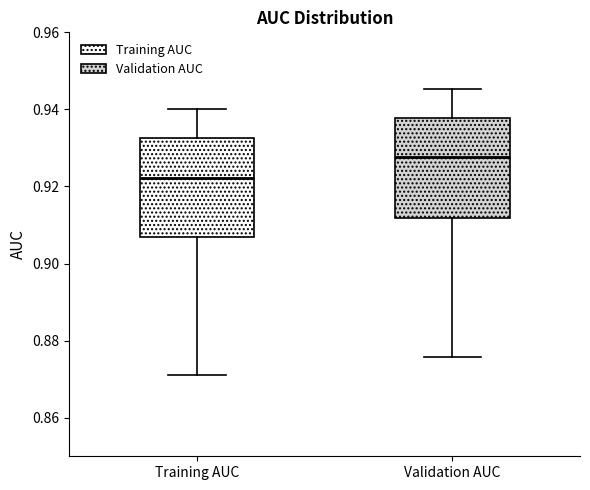

Where does the upper whisker of the box for Validation AUC end on the y-axis? The values are not printed on the chart, so give them approximately, as read against the axis.

0.946